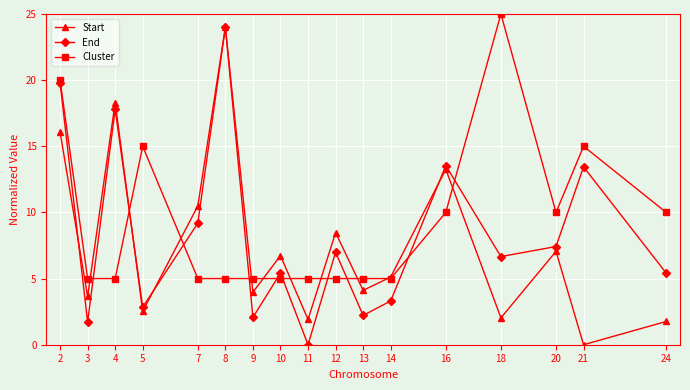

What is the difference between the highest and lowest values at 2?

3.9